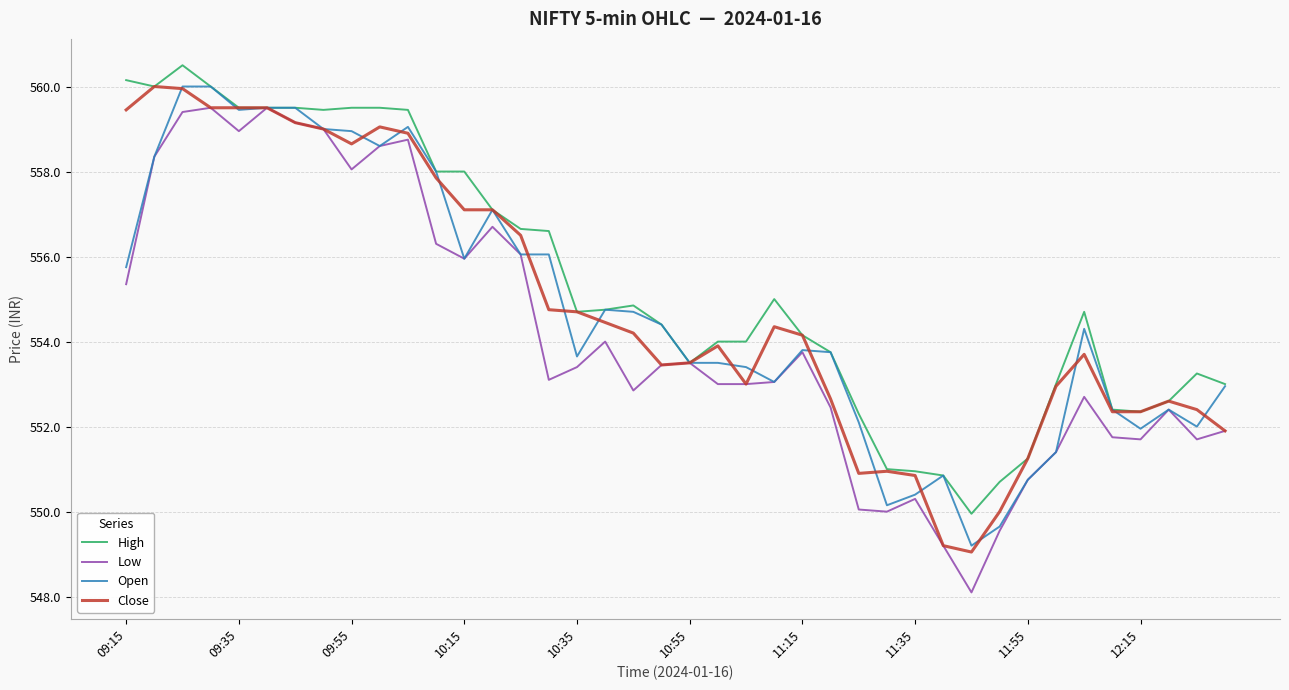

Which series has the largest range (max minus min)?

Low